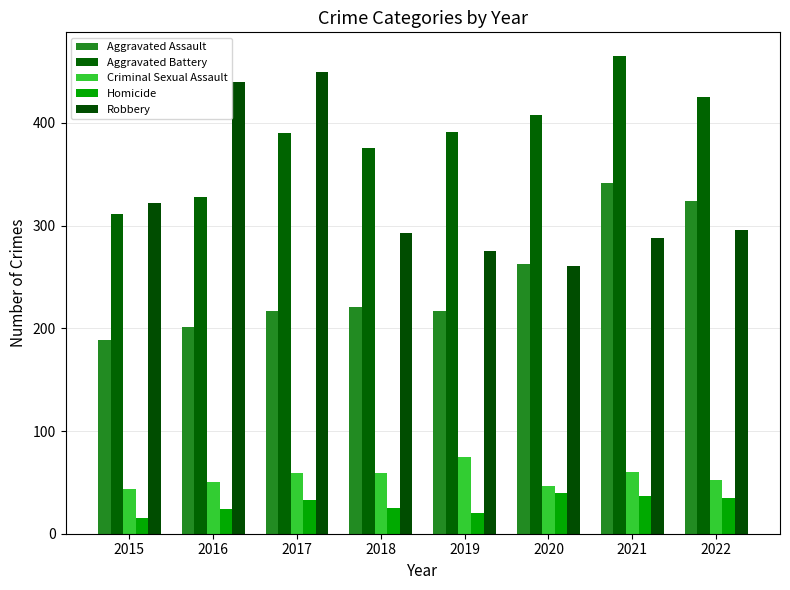

Where is Aggravated Assault nearest to the value 265?

2020